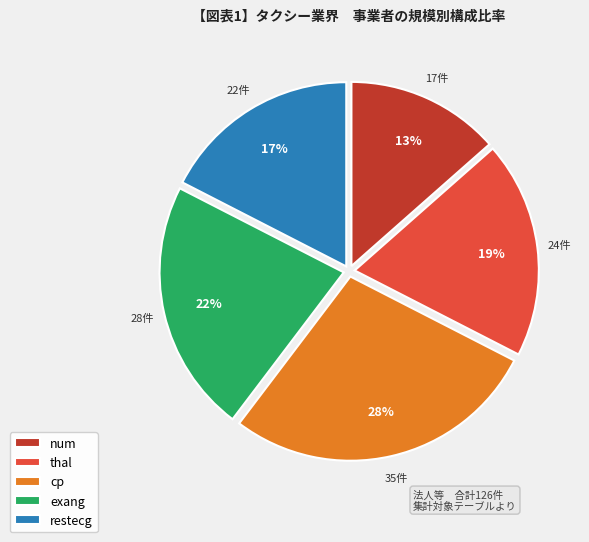

Count the number of slices in the pie.

5